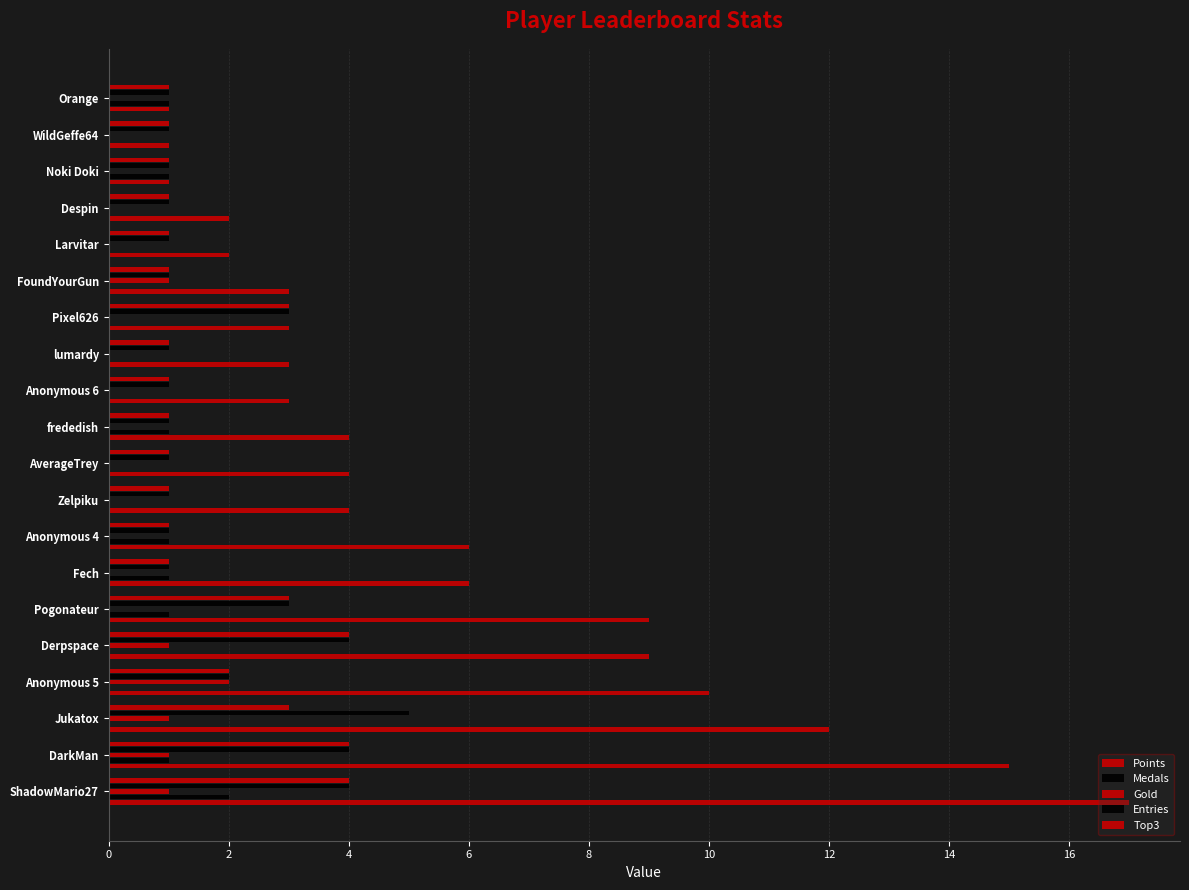

Reading right to left, transcribe all the data shown in this chart.

Points: 1	1	1	2	2	3	3	3	3	4	4	4	6	6	9	9	10	12	15	17
Medals: 1	0	1	0	0	0	0	0	0	1	0	0	1	1	1	0	0	0	1	2
Gold: 0	0	0	0	0	1	0	0	0	0	0	0	0	0	0	1	2	1	1	1
Entries: 1	1	1	1	1	1	3	1	1	1	1	1	1	1	3	4	2	5	4	4
Top3: 1	1	1	1	1	1	3	1	1	1	1	1	1	1	3	4	2	3	4	4